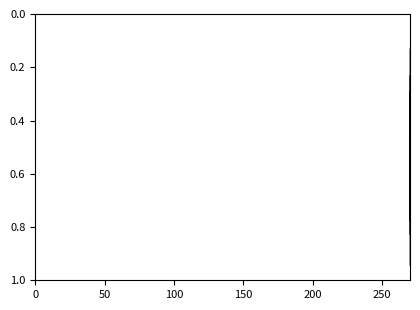

Is this an area chart (filled region under the line)?

No